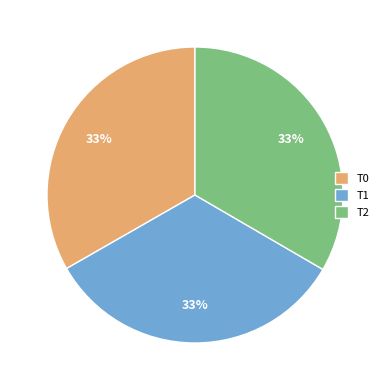

Is there any slice that represents more than half of the pie?

No